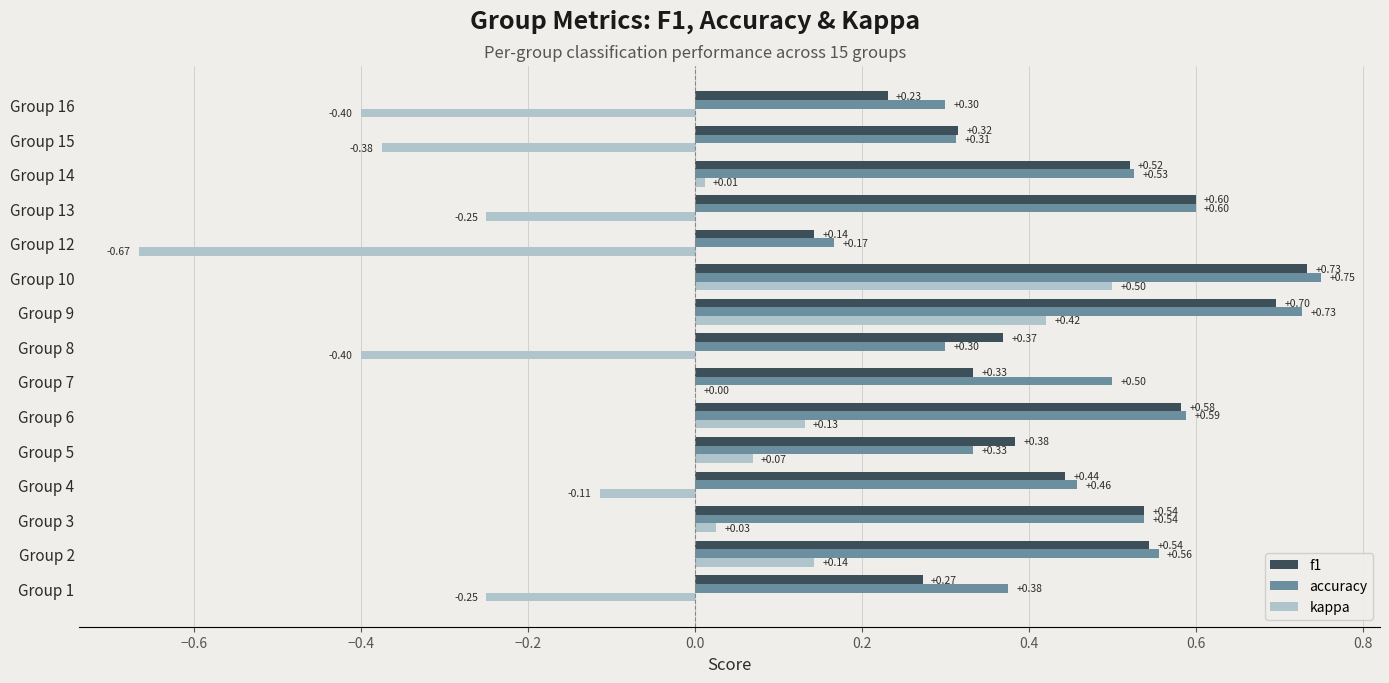

At which label does kappa reach its peak?

Group 10